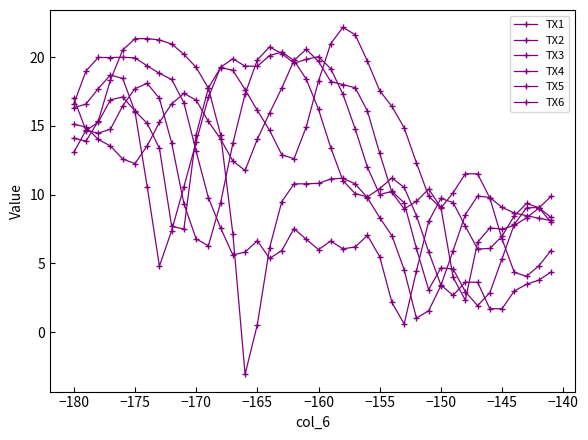

True or false: TX2 and TX6 intersect in this chart.

True